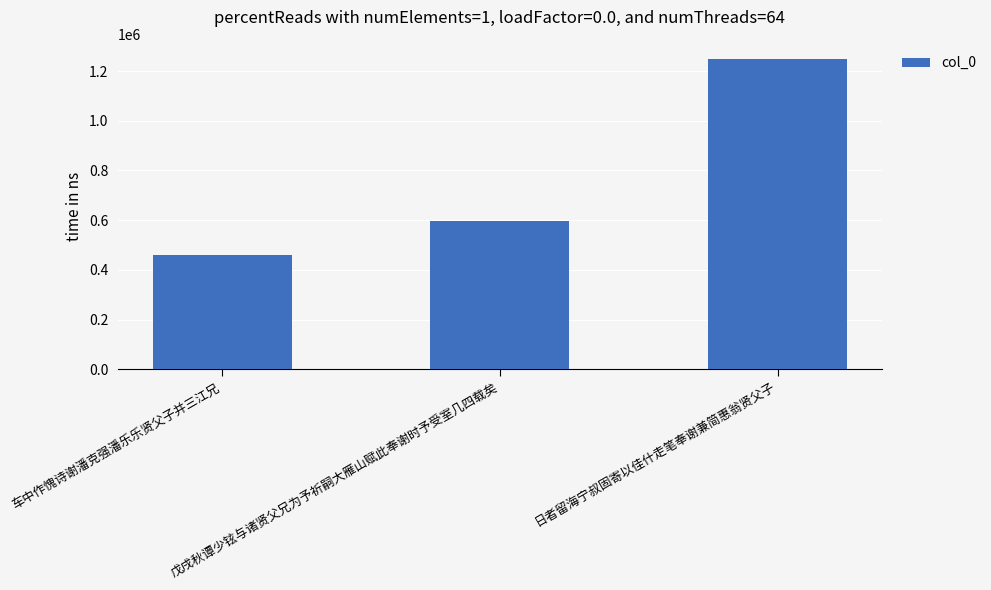

Where is the data nearest to the value 852625?

戊戌秋谭少铉与诸贤父兄为予祈嗣大雁山赋此奉谢时予受室几四载矣